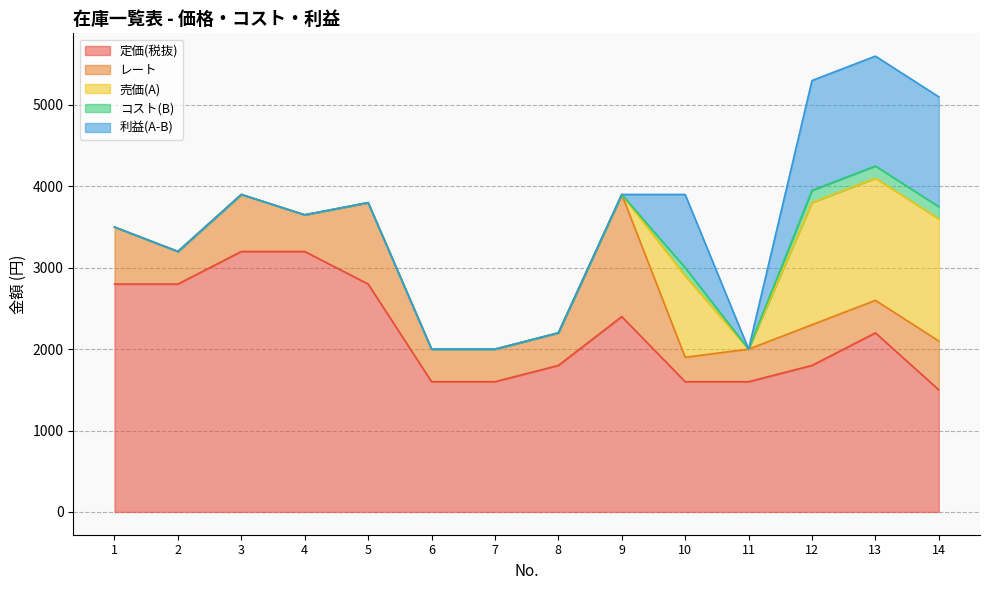

At which label is 定価(税抜) closest to 2350?

9